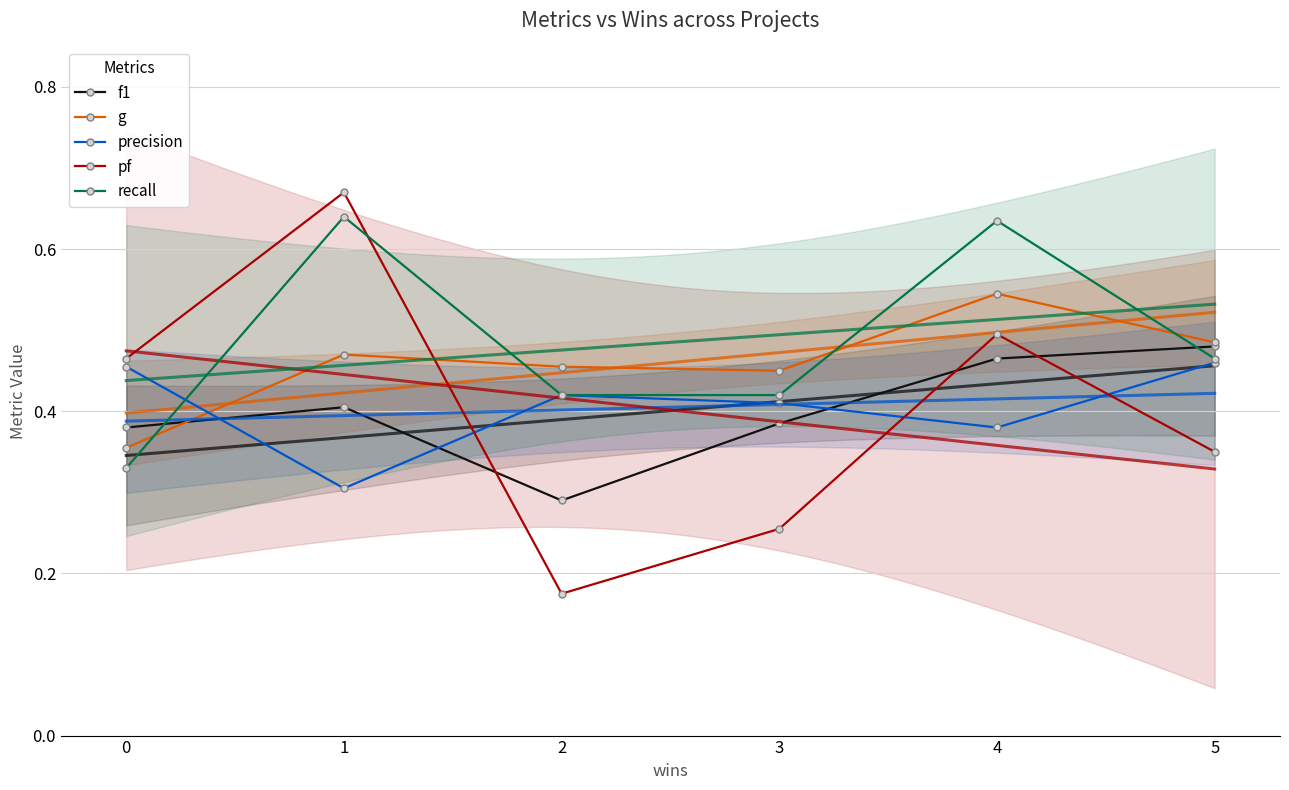

List the labels in order of f1 value, largest first.

5, 4, 1, 3, 0, 2